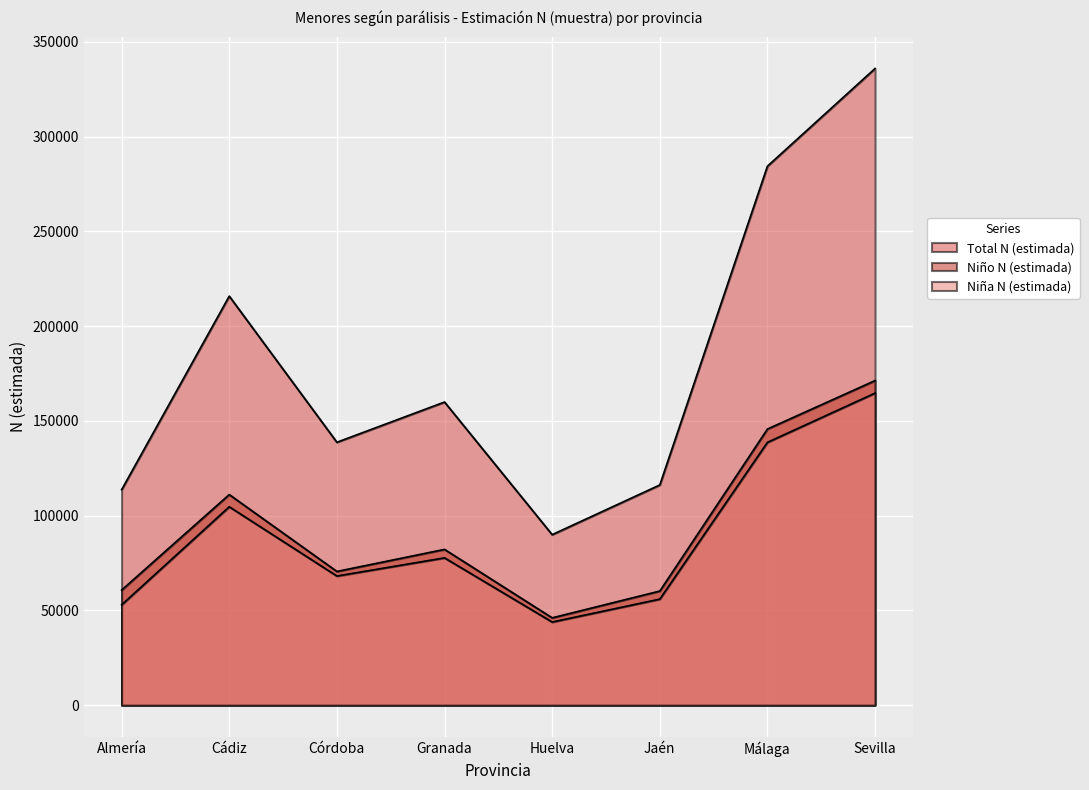

What is the spread (max minus min) of values at Almería?

60761